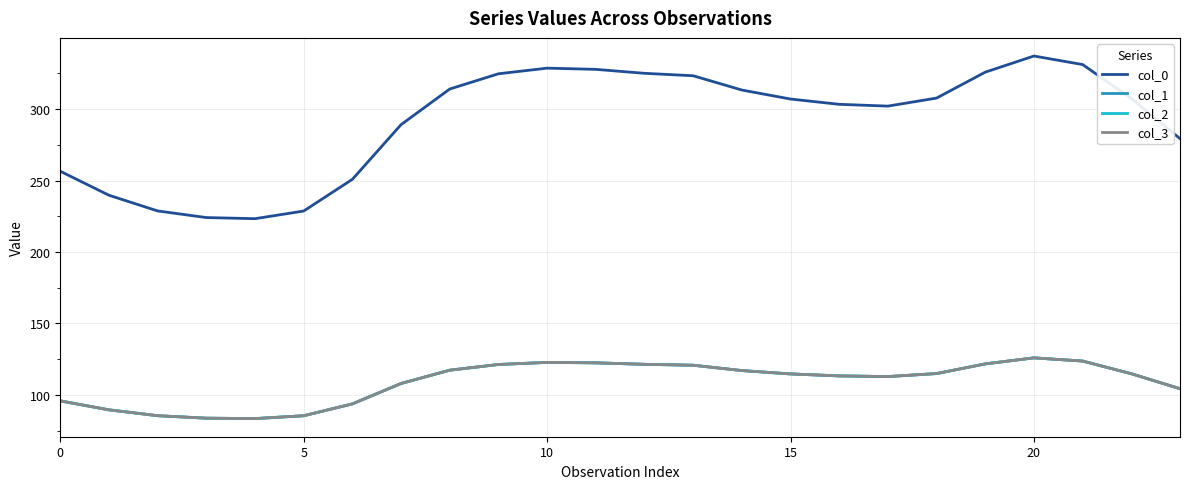

Is this an area chart (filled region under the line)?

No